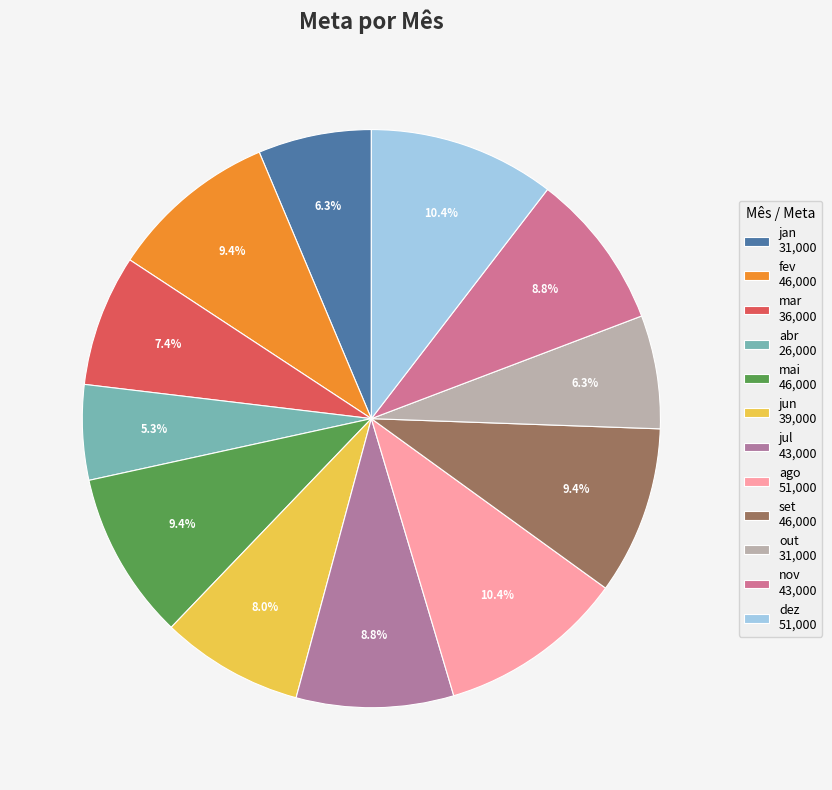

To the nearest percent, what is the difference between the largest and smallest slice percentages?

5%